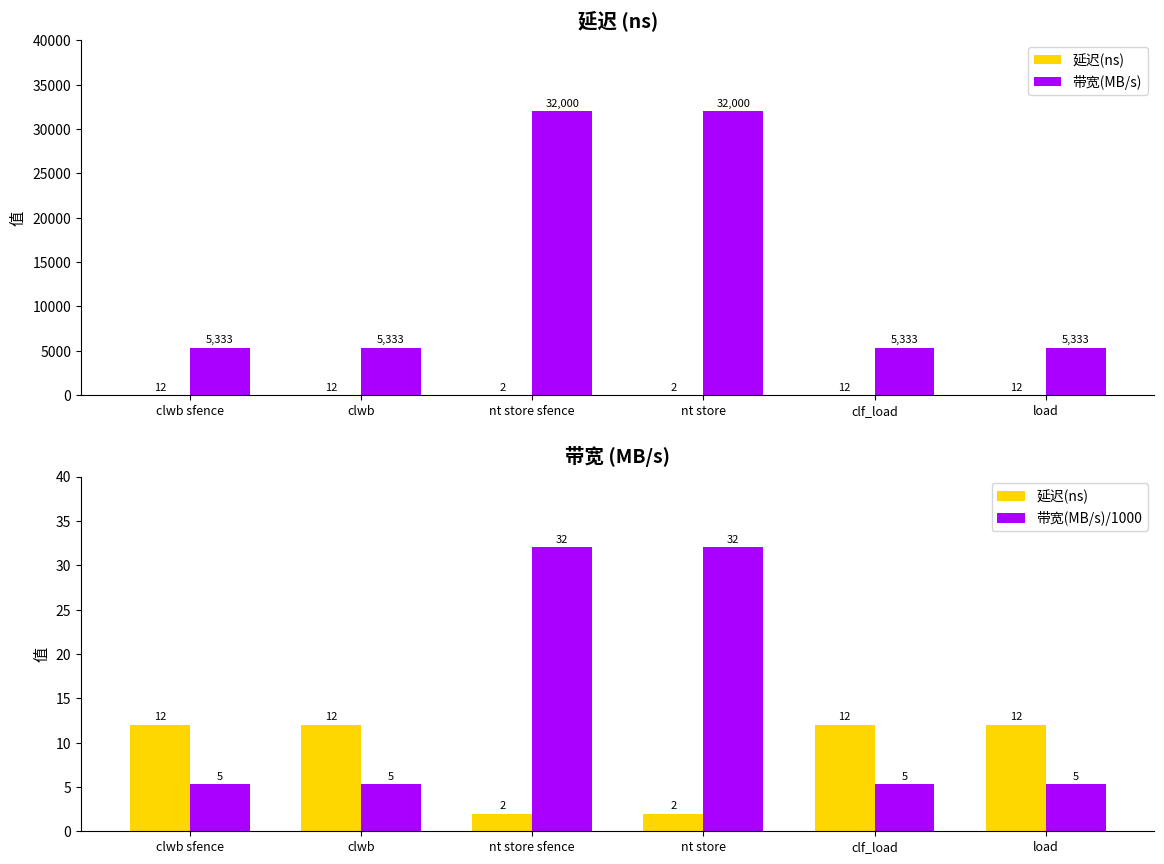

Which series has the widest spread of values?

带宽(MB/s)